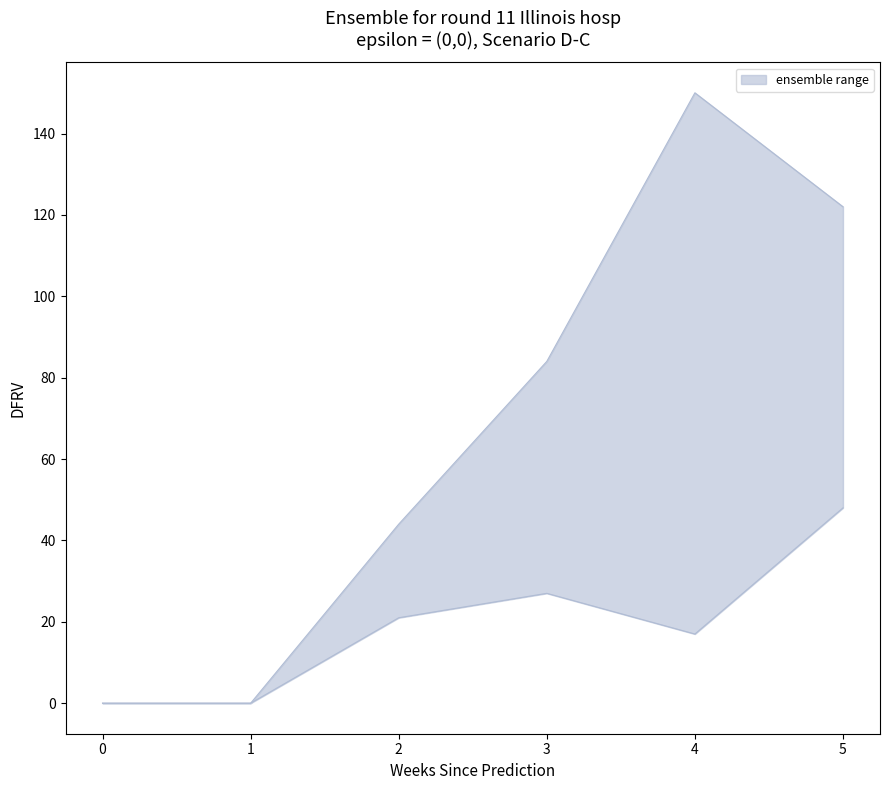

Rank the categories by upper value from highest to lowest.

4, 5, 3, 2, 0, 1